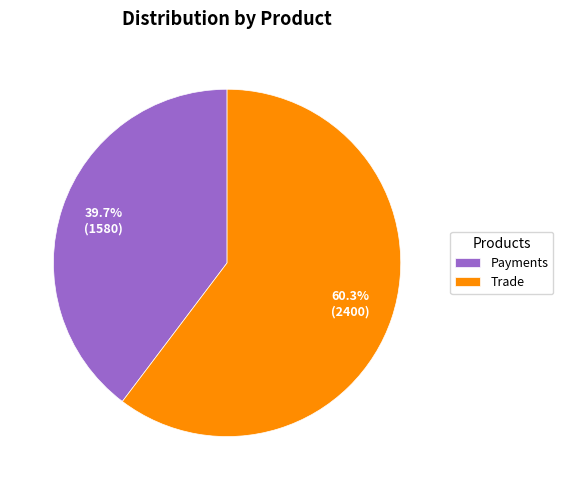

How many segments does this pie chart have?

2